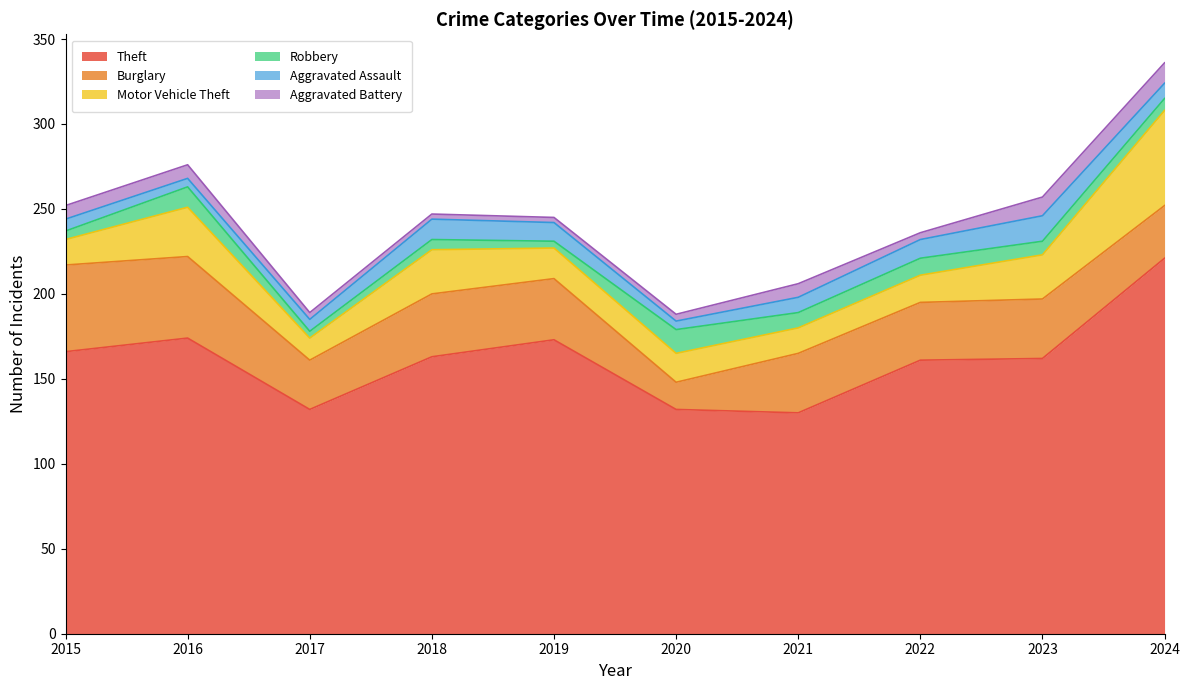

What is the sum of all Robbery values?

79